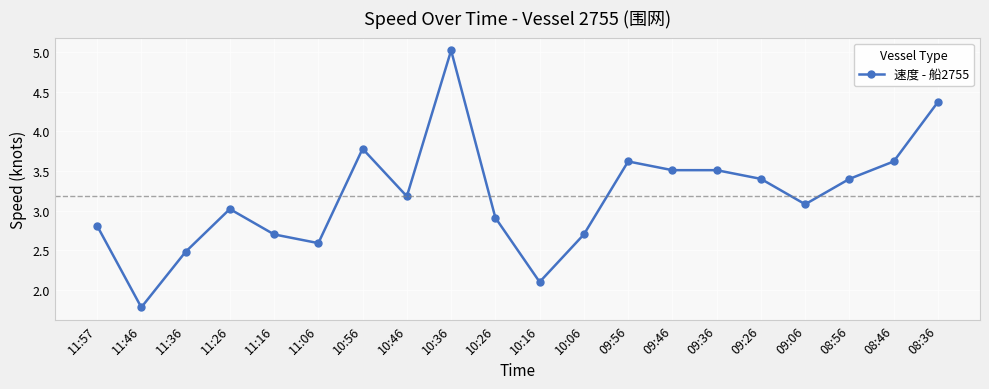

True or false: the data shows 1.6 at 11:16.

False